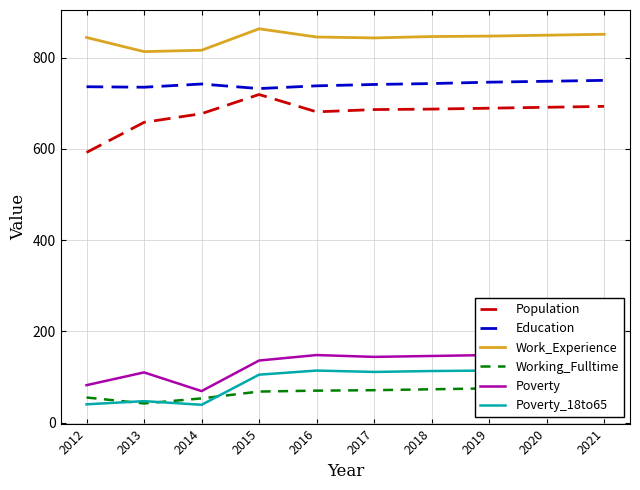

At which category is the sum across all series the highest?

2021